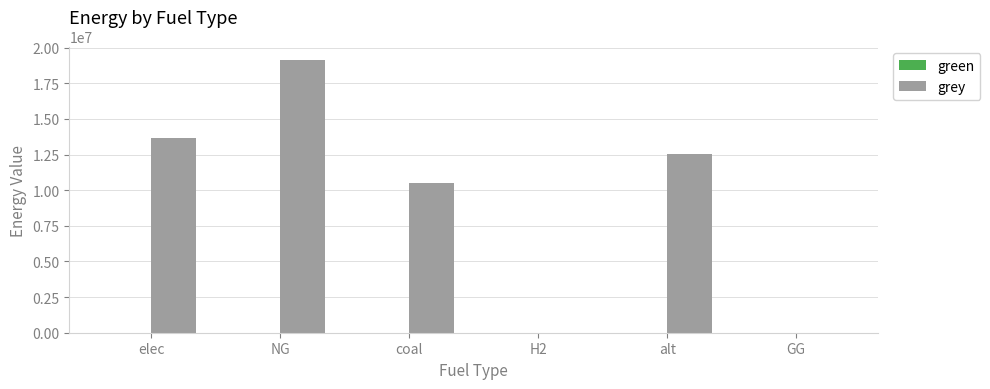

Where is the data nearest to the value 9561399?

coal